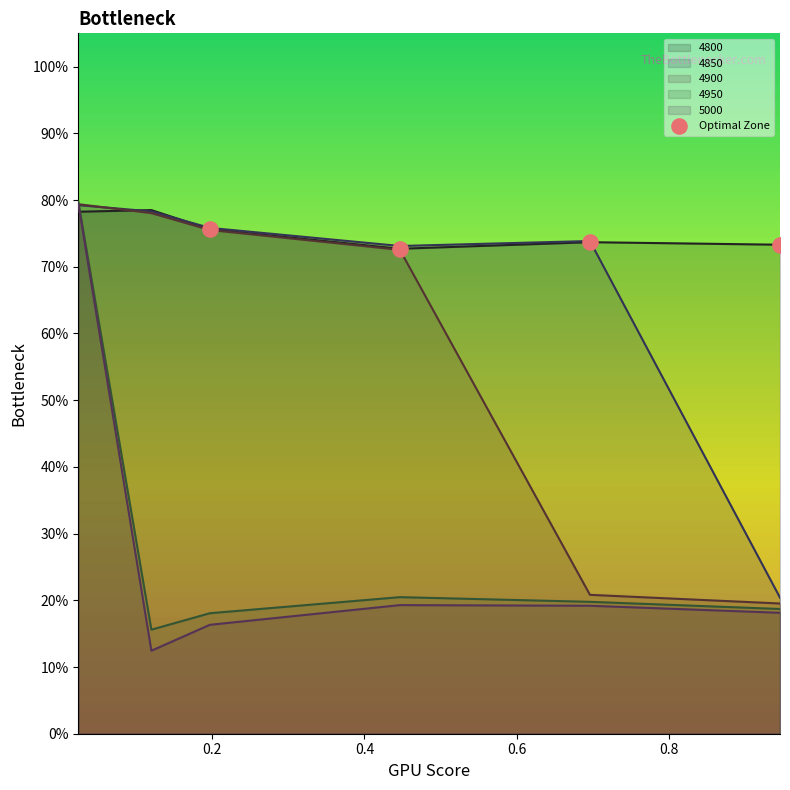

What is the total value across all series at 0.9452054794520548?

1.5